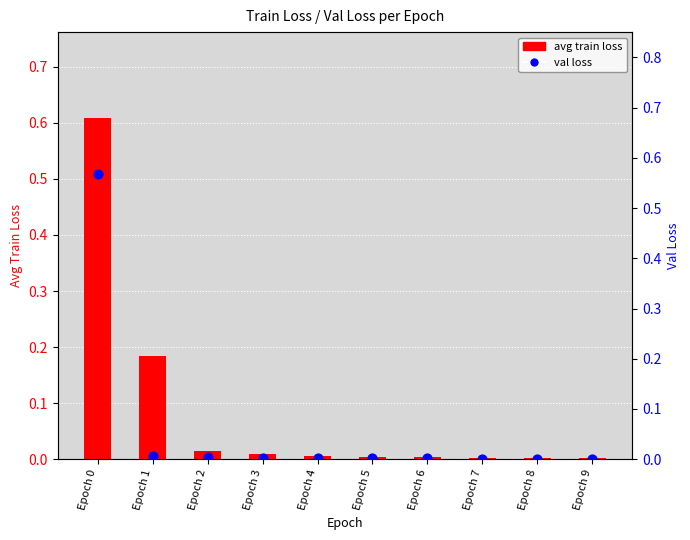

Is the value of avg train loss at Epoch 6 greater than the value of val loss at Epoch 9?

Yes